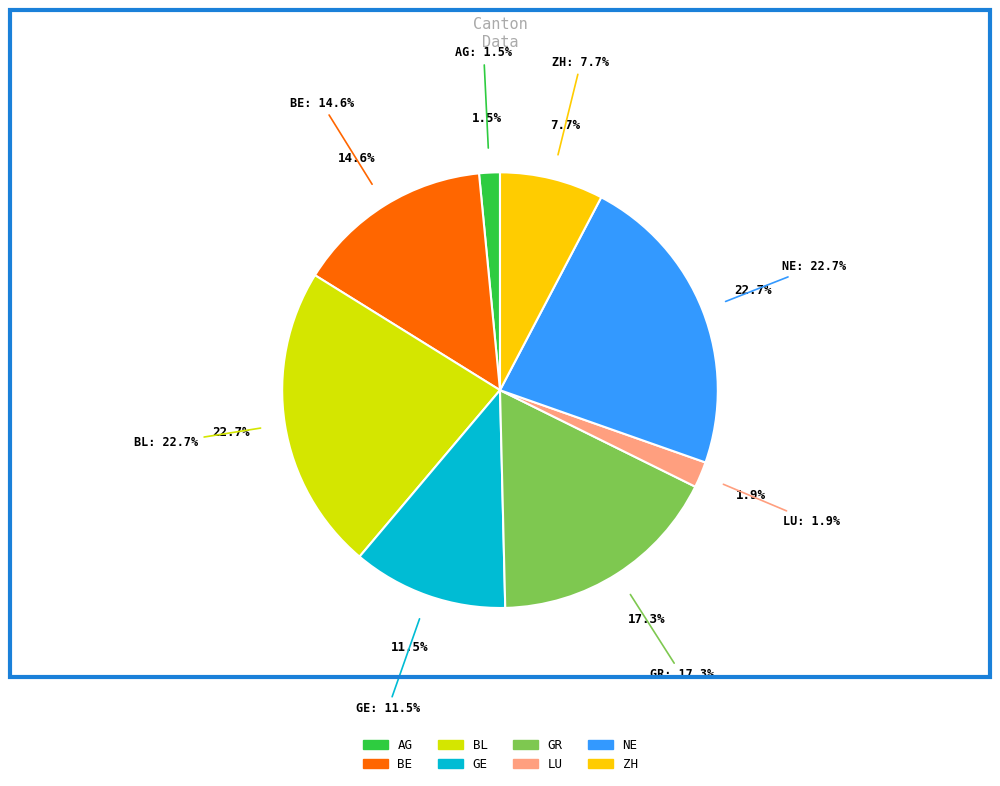

How many slices are in this pie chart?

8